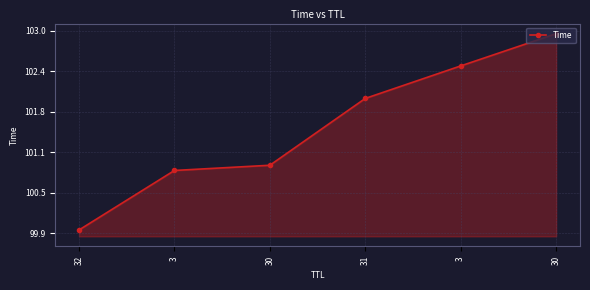

What is the maximum value shown in the chart?

103.0